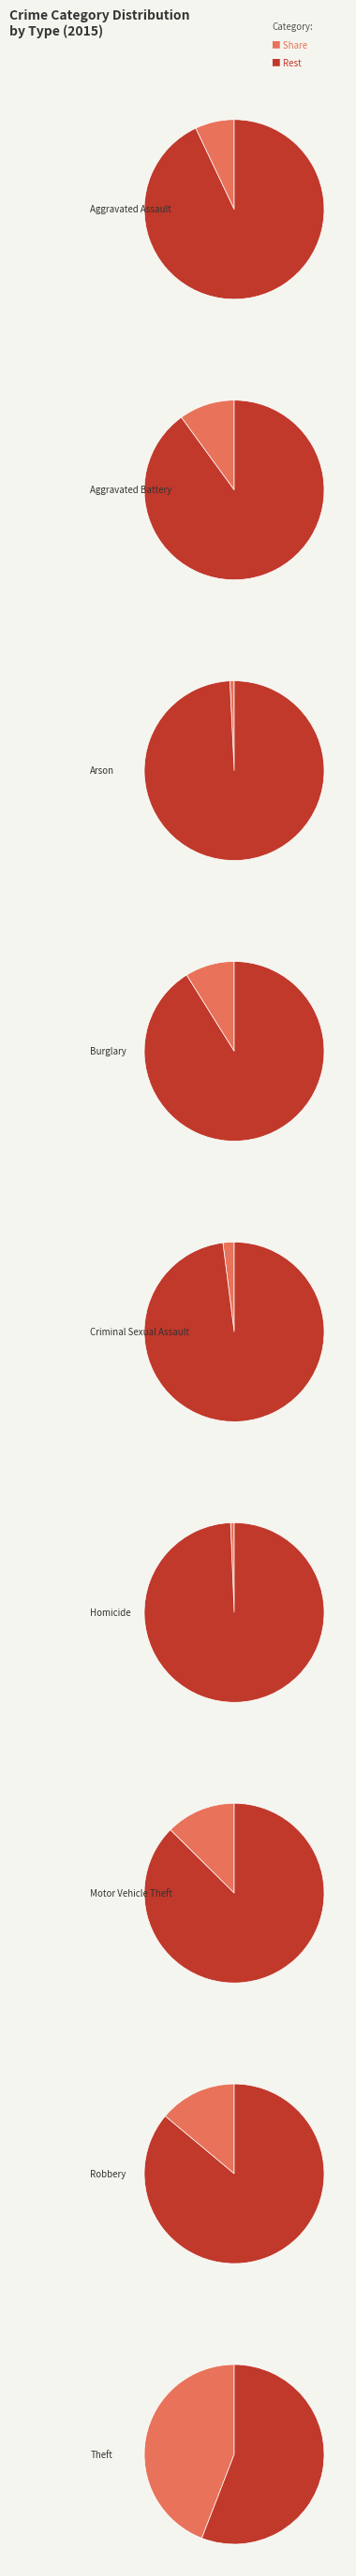

To the nearest percent, what is the combined percentage of Robbery and Homicide?

15%